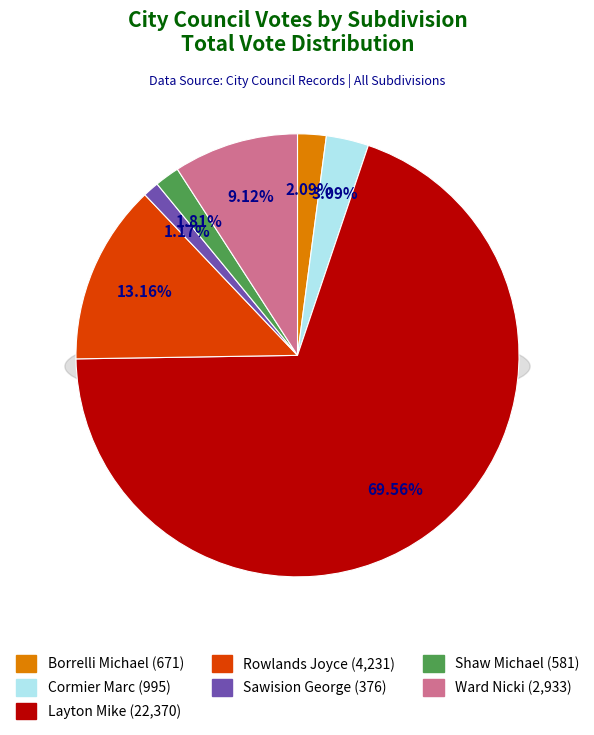

Approximately how many times larger is the value at Rowlands Joyce compared to Ward Nicki?

1.4